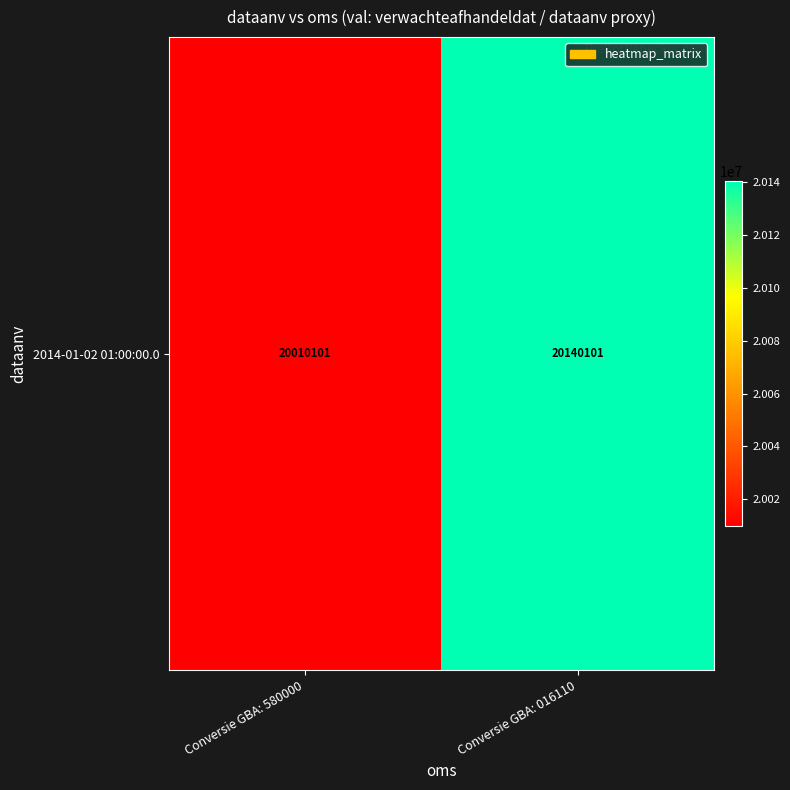

How many values are between 20010101 and 20140101?

2